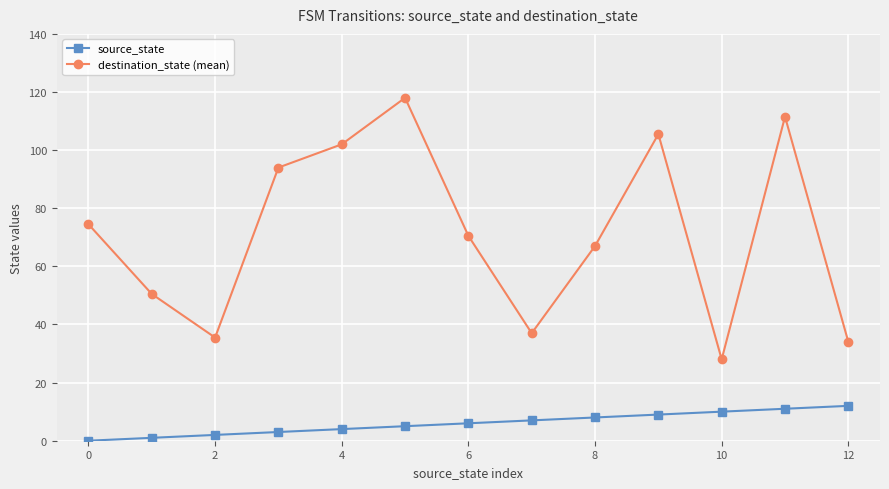

True or false: destination_state (mean) and source_state cross at least once.

False